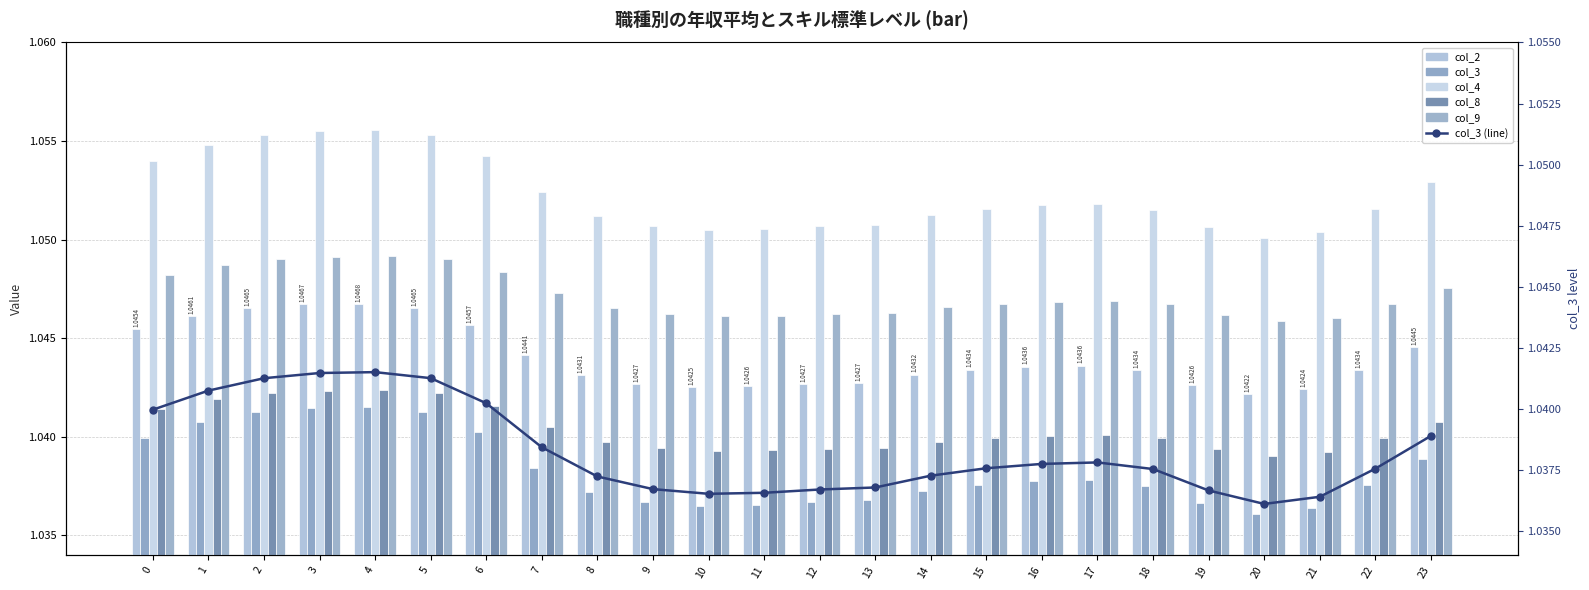

What are all the series names shown in the legend?

col_2, col_3, col_4, col_8, col_9, col_3 (line)